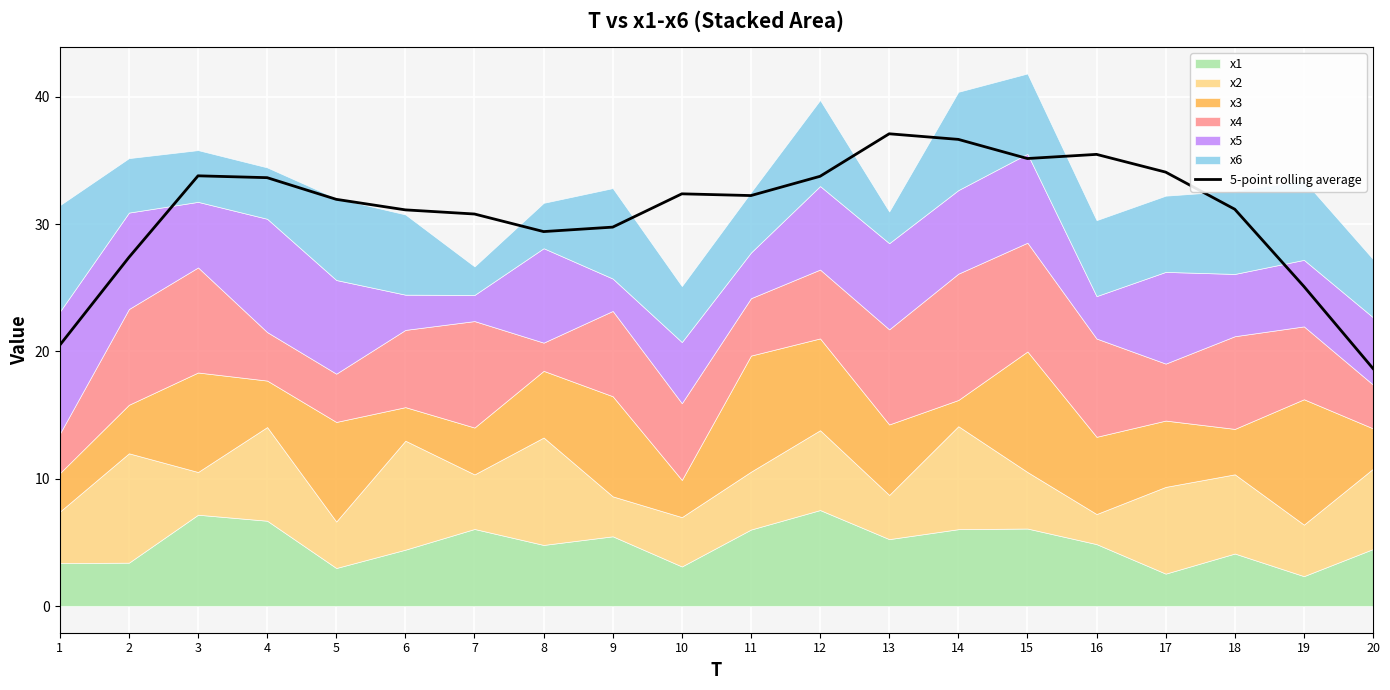

Read the value at 17.

34.1